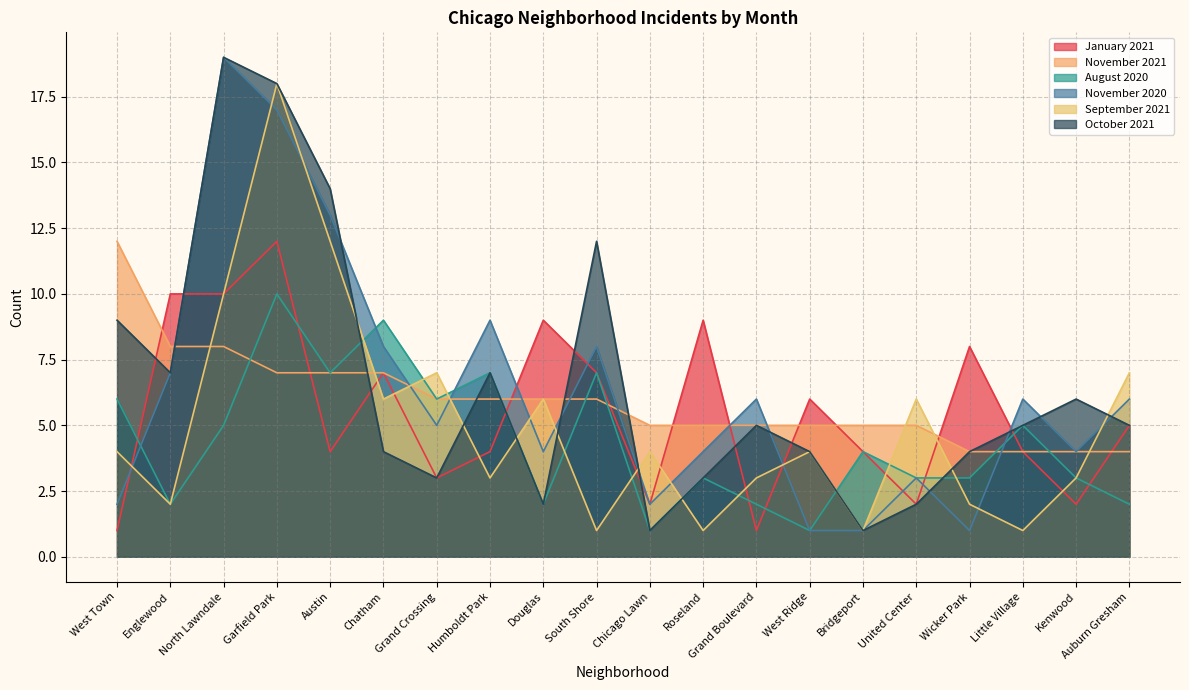

At which category does January 2021 reach its first local peak?

Garfield Park